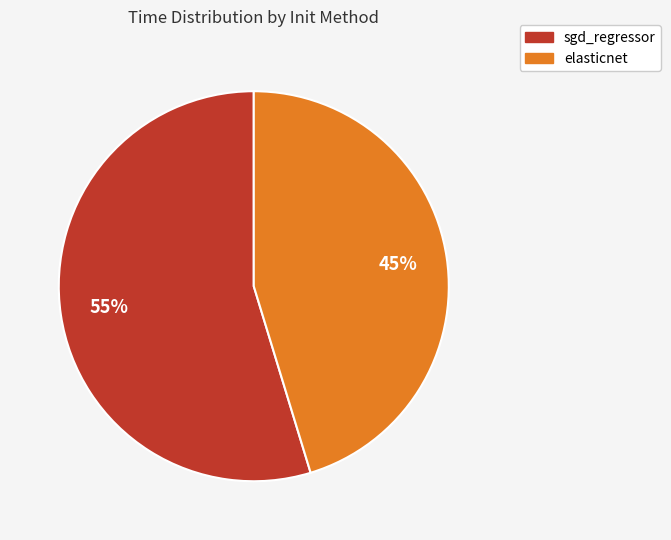

How many segments does this pie chart have?

2